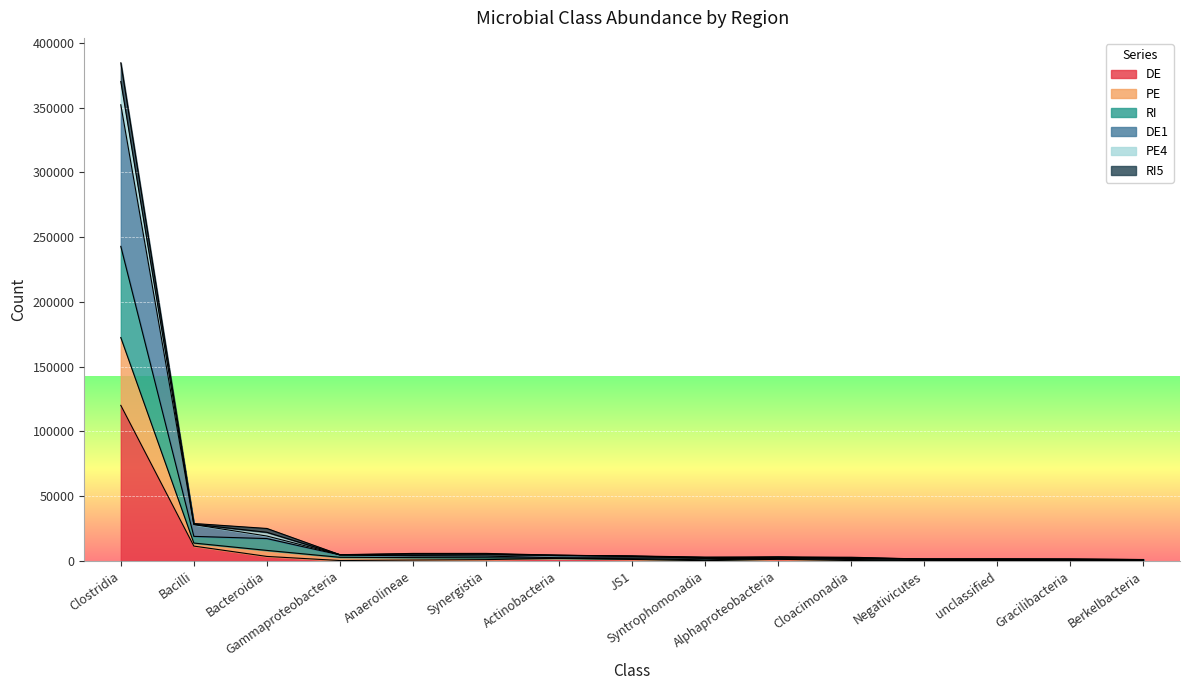

At which label does RI first exceed 3799?

Clostridia